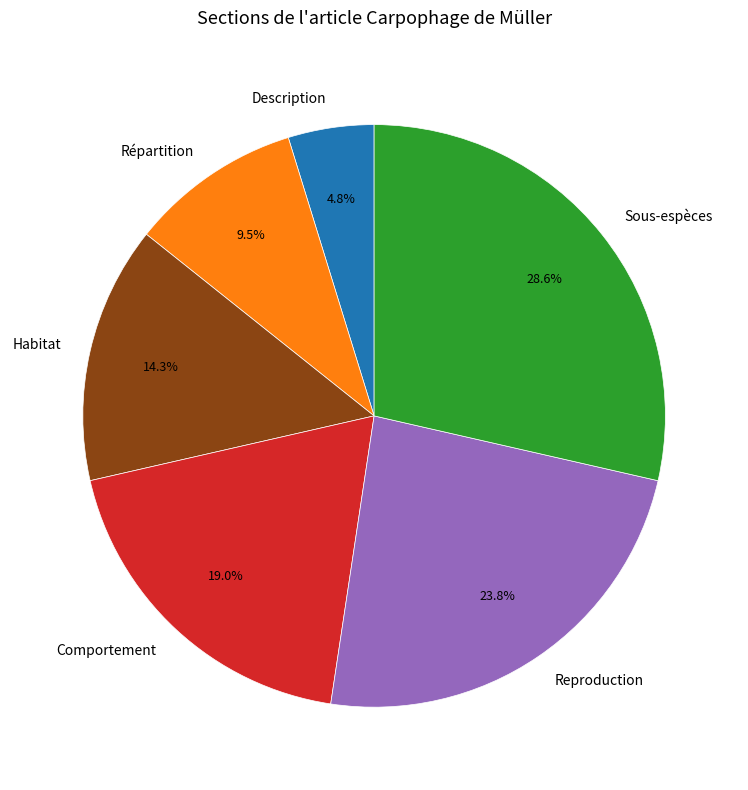

What percentage is the Reproduction slice, to the nearest percent?

24%